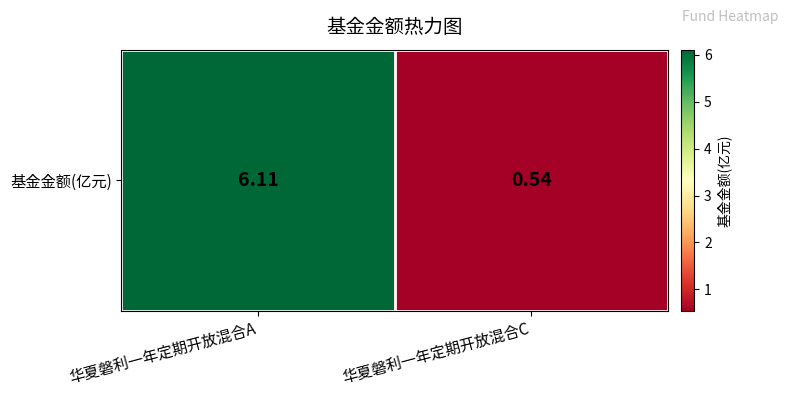

Reading left to right, list all the values displayed in this chart.

华夏磐利一年定期开放混合A=6.1	华夏磐利一年定期开放混合C=0.5